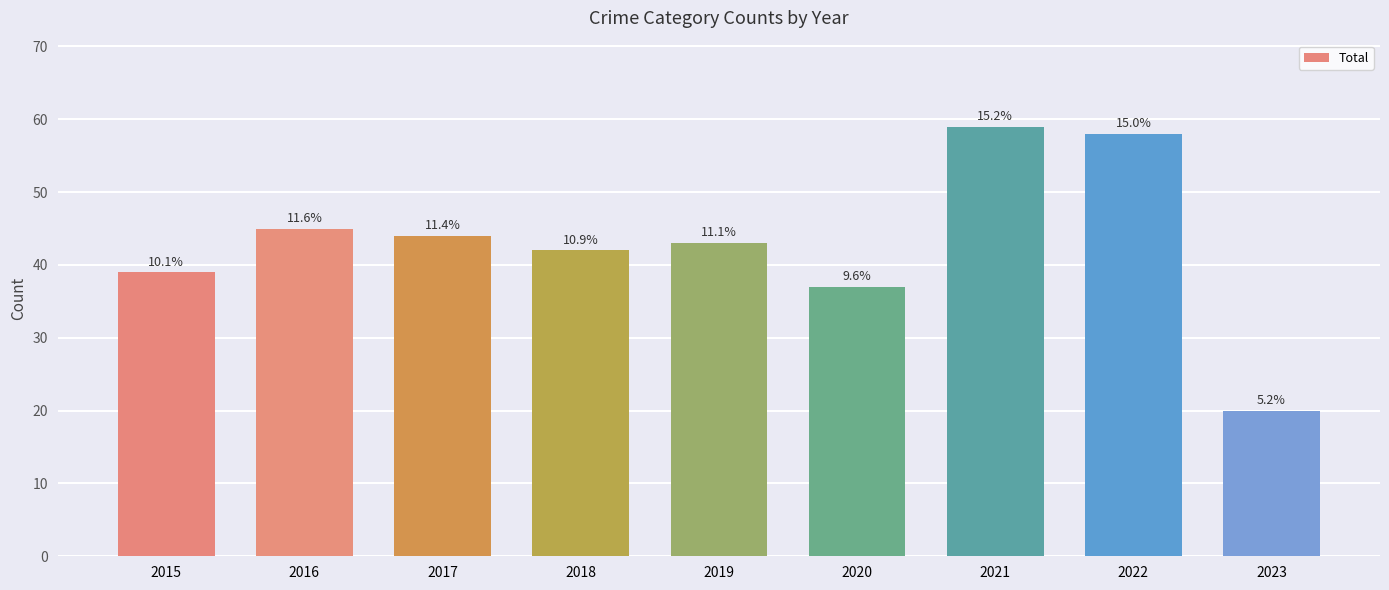

How many bars are there in total?

9